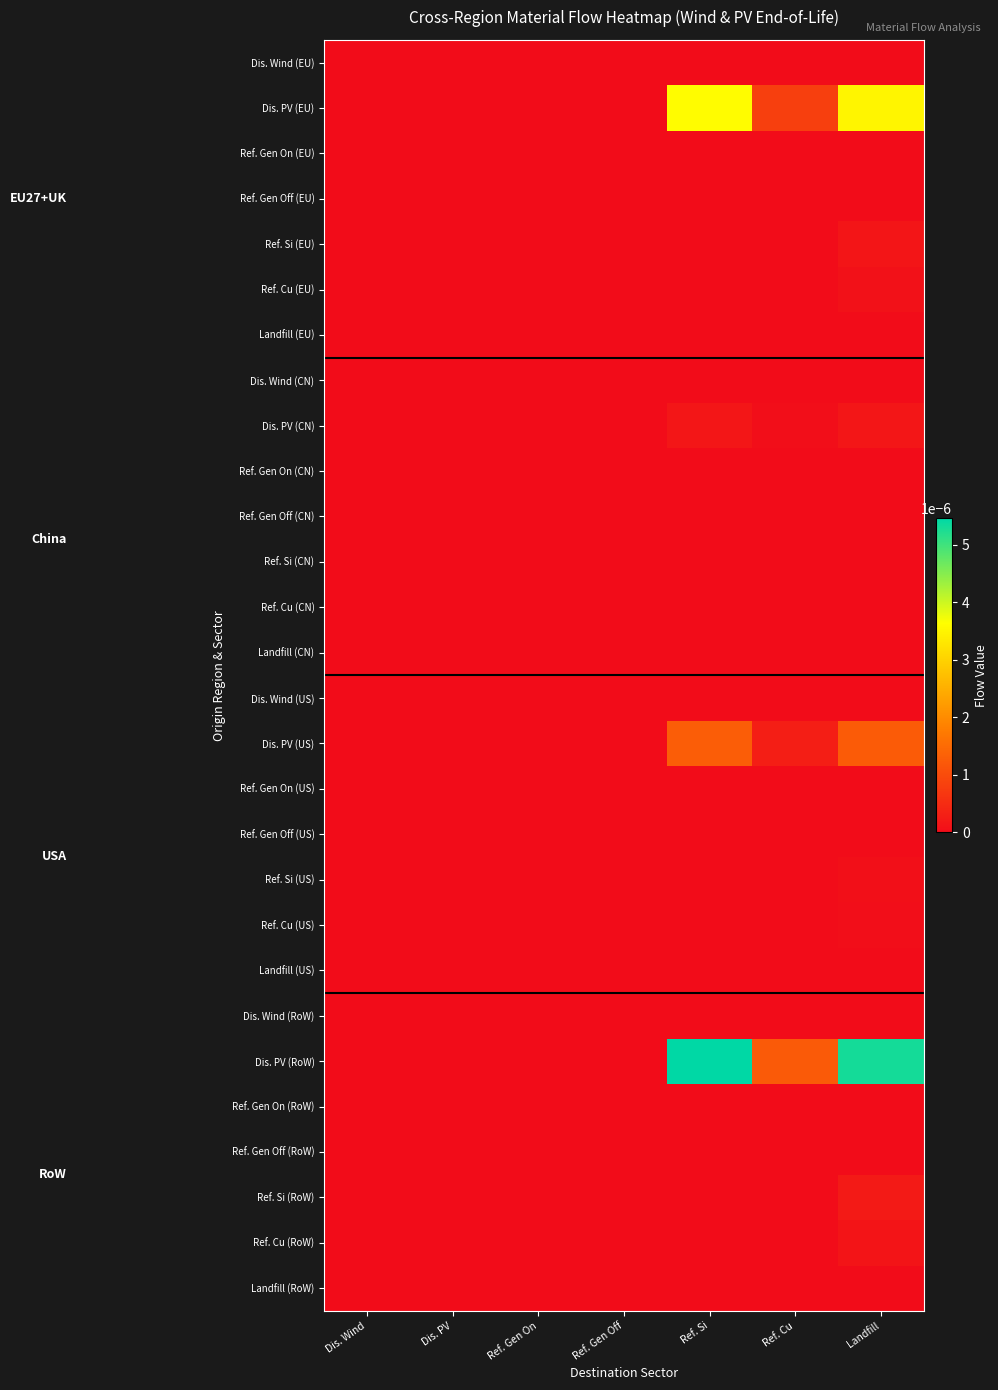

Rank the series by their maximum value, from highest to lowest.

Dis. PV (RoW), Dis. PV (EU), Dis. PV (US), Ref. Si (RoW), Dis. PV (CN), Ref. Si (EU), Ref. Cu (RoW), Ref. Cu (EU), Ref. Si (US), Ref. Cu (US), Ref. Si (CN), Ref. Cu (CN), Dis. Wind (EU), Ref. Gen On (EU), Ref. Gen Off (EU), Landfill (EU), Dis. Wind (CN), Ref. Gen On (CN), Ref. Gen Off (CN), Landfill (CN), Dis. Wind (US), Ref. Gen On (US), Ref. Gen Off (US), Landfill (US), Dis. Wind (RoW), Ref. Gen On (RoW), Ref. Gen Off (RoW), Landfill (RoW)